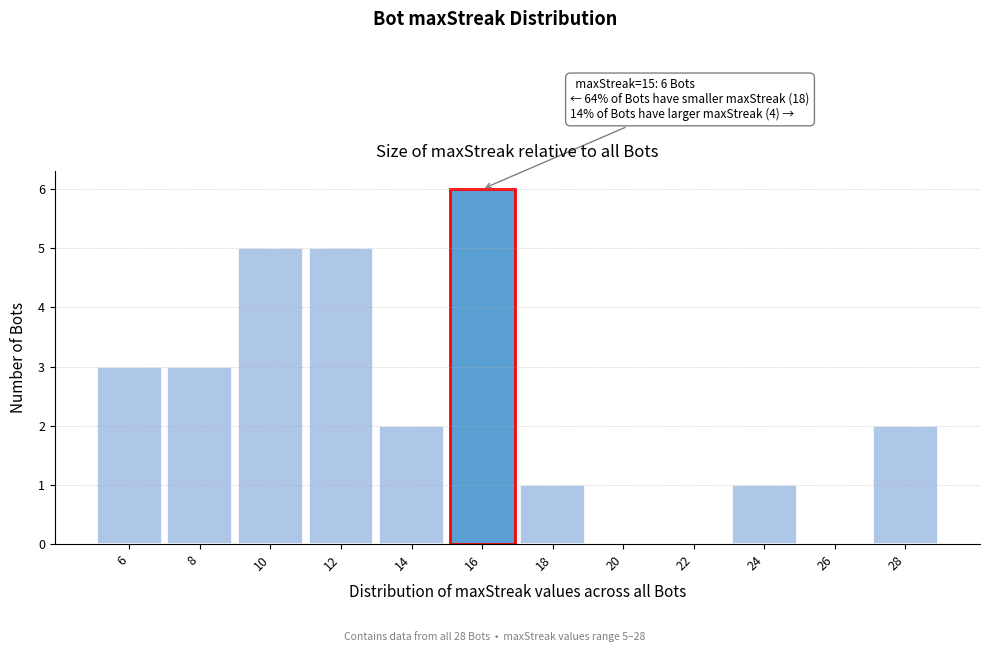

Reading left to right, transcribe all the data shown in this chart.

6=3	8=3	10=5	12=5	14=2	16=6	18=1	20=0	22=0	24=1	26=0	28=2